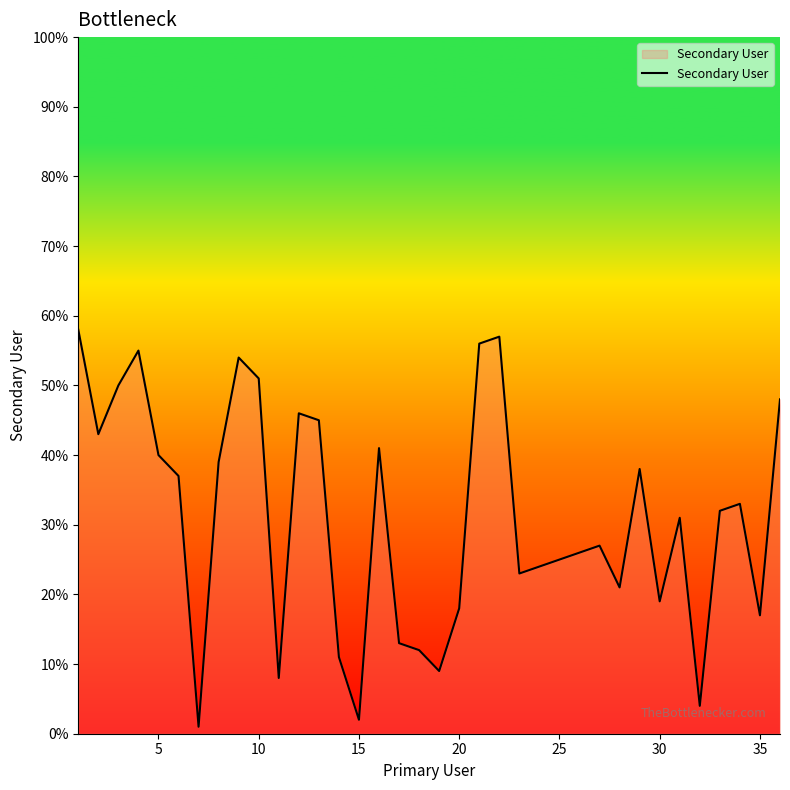

Reading left to right, what are all the values shown in this chart?

58	43	50	55	40	37	1	39	54	51	8	46	45	11	2	41	13	12	9	18	56	57	23	24	25	26	27	21	38	19	31	4	32	33	17	48